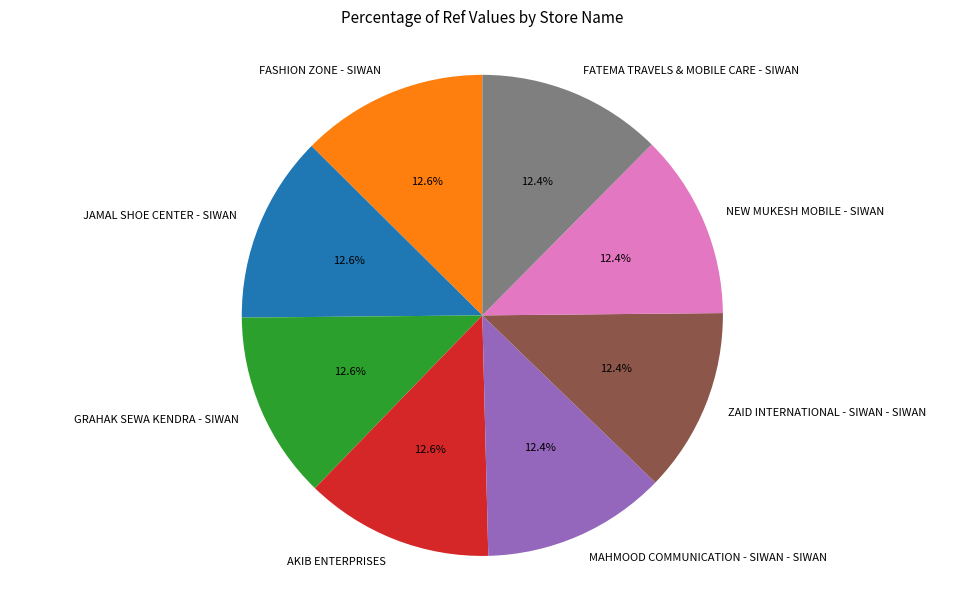

Is JAMAL SHOE CENTER - SIWAN the majority of the pie?

No